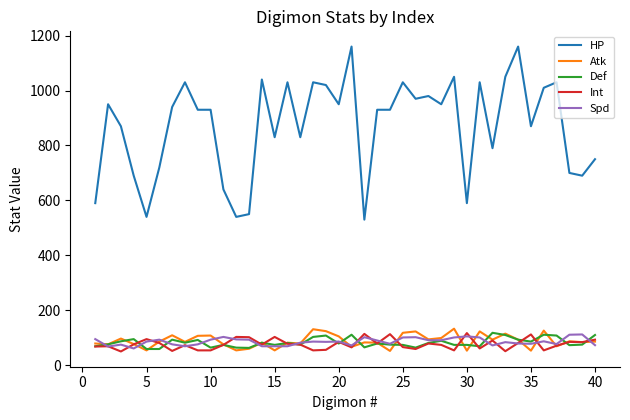

What is the minimum value for Spd?

61